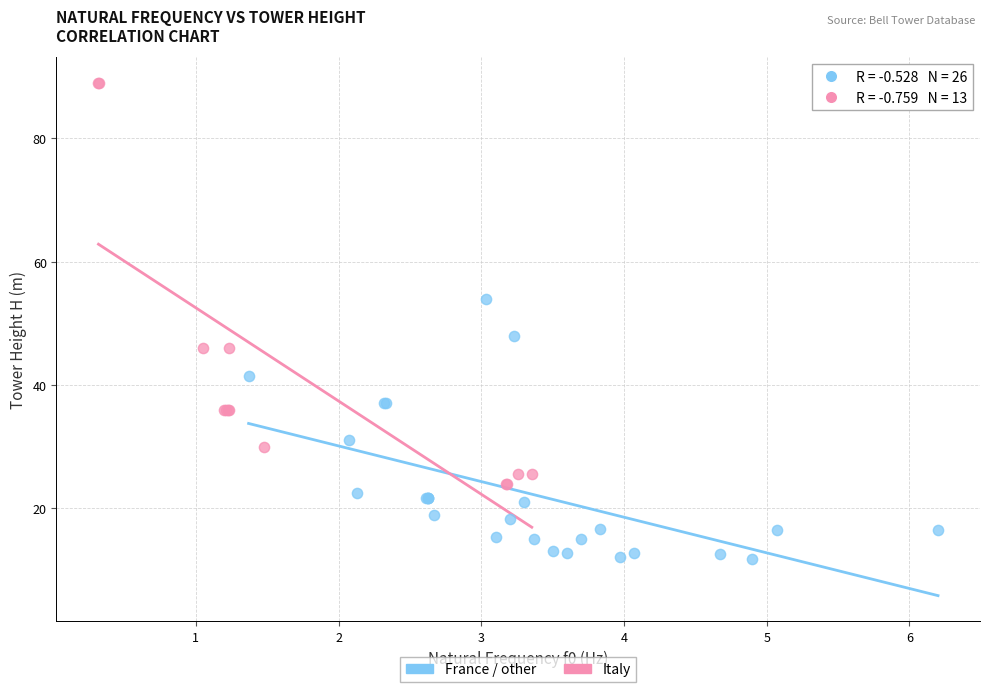

Which series has the widest spread of Y values?

Italy